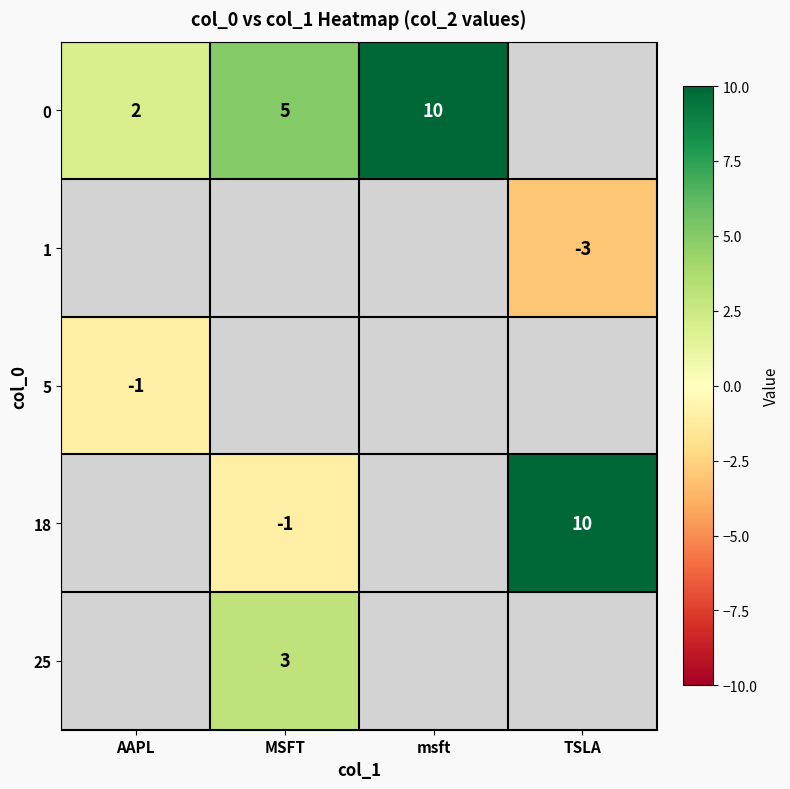

Between AAPL and TSLA, which is larger?

TSLA